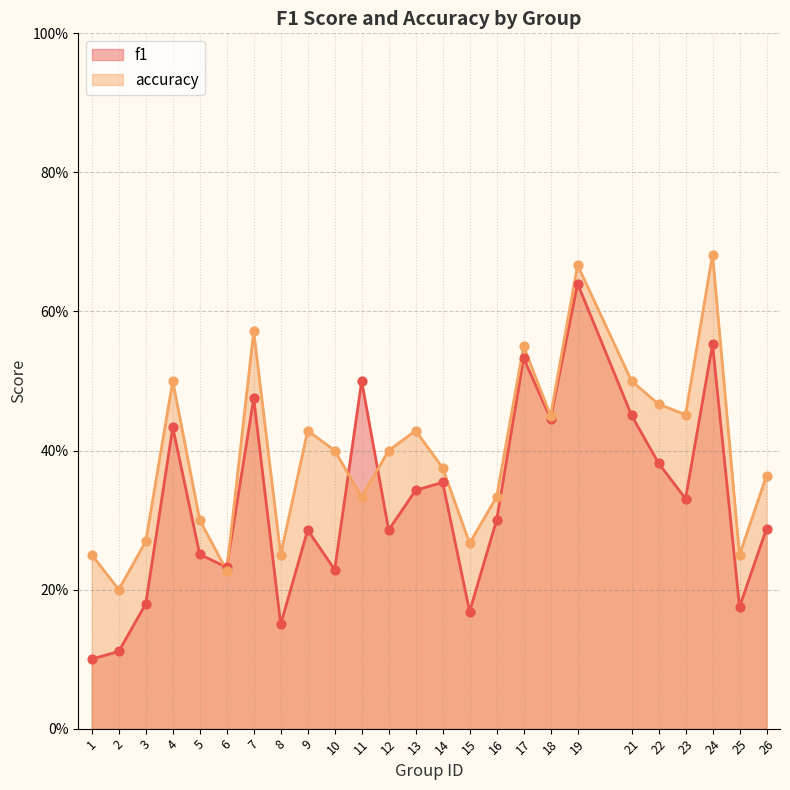

Which series has the largest Y range (max minus min)?

f1